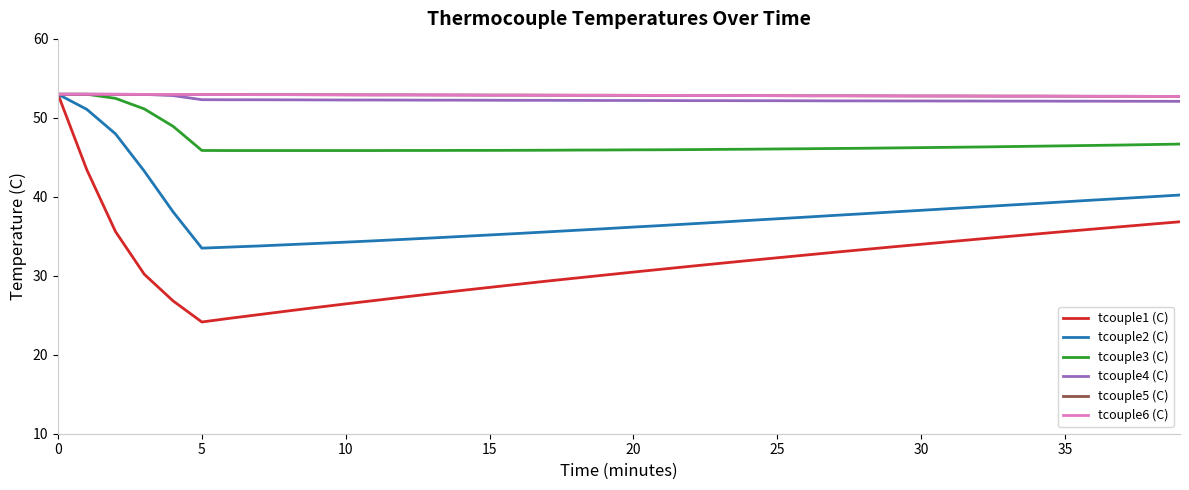

Does the chart display data point markers on the line(s)?

No